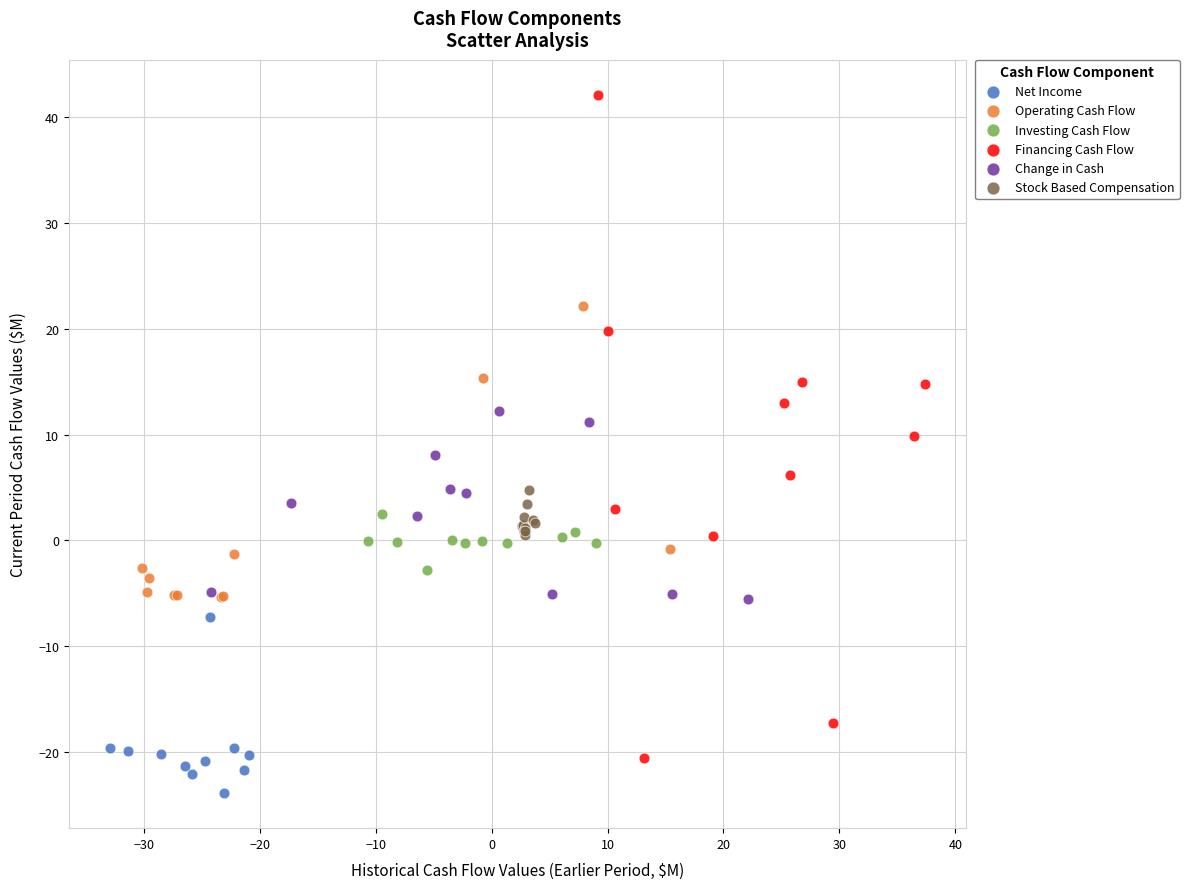

Which series reaches the minimum Y coordinate?

Net Income